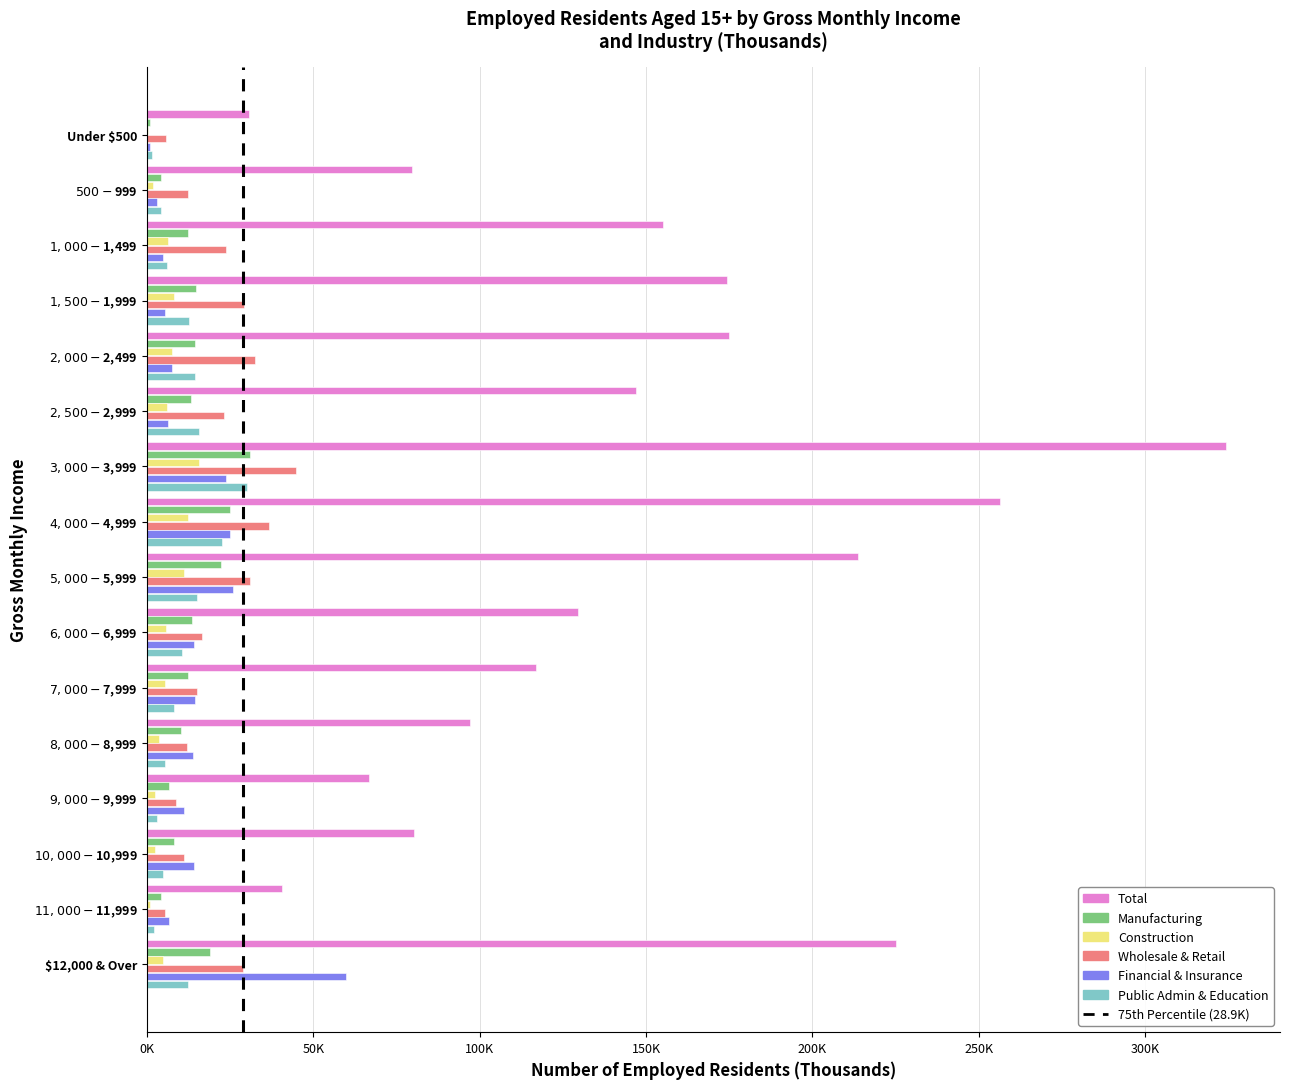

What is the approximate value of Wholesale & Retail at $9,000-$9,999?

8.6